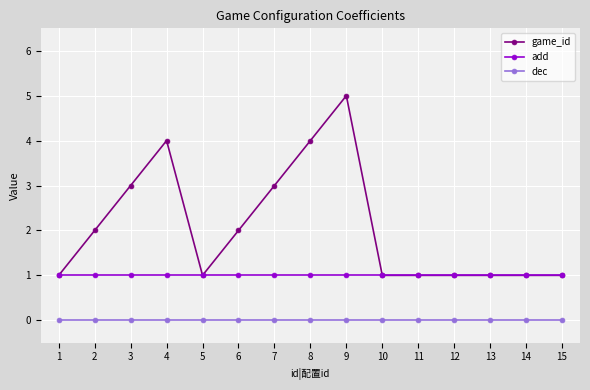

Reading left to right, list all the values displayed in this chart.

game_id: 1	2	3	4	1	2	3	4	5	1	1	1	1	1	1
add: 1	1	1	1	1	1	1	1	1	1	1	1	1	1	1
dec: 0	0	0	0	0	0	0	0	0	0	0	0	0	0	0